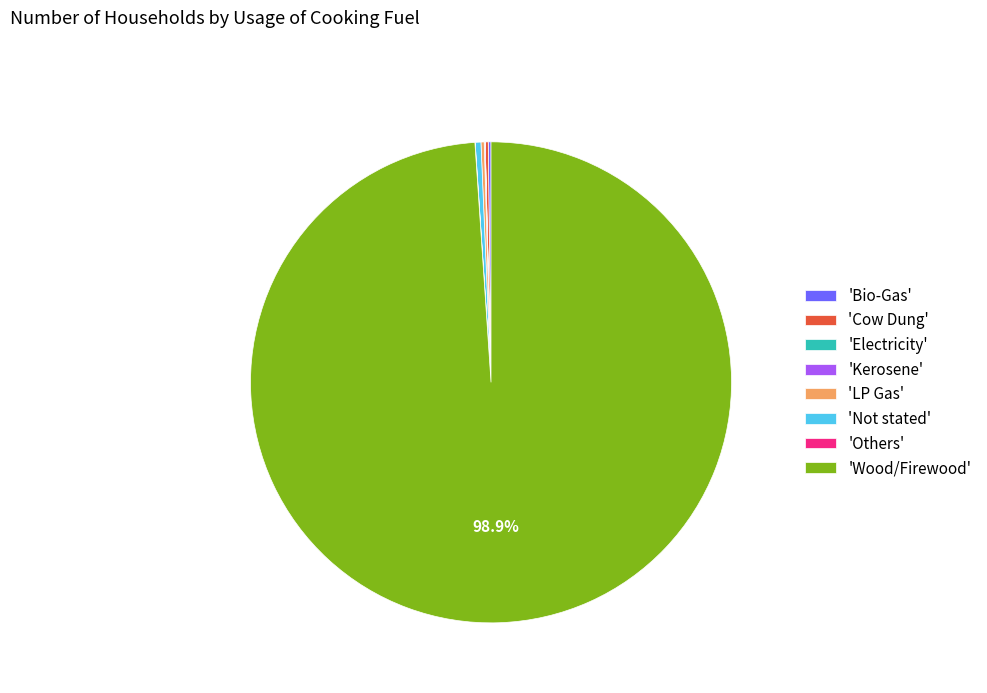

Does any single category account for the majority?

Yes